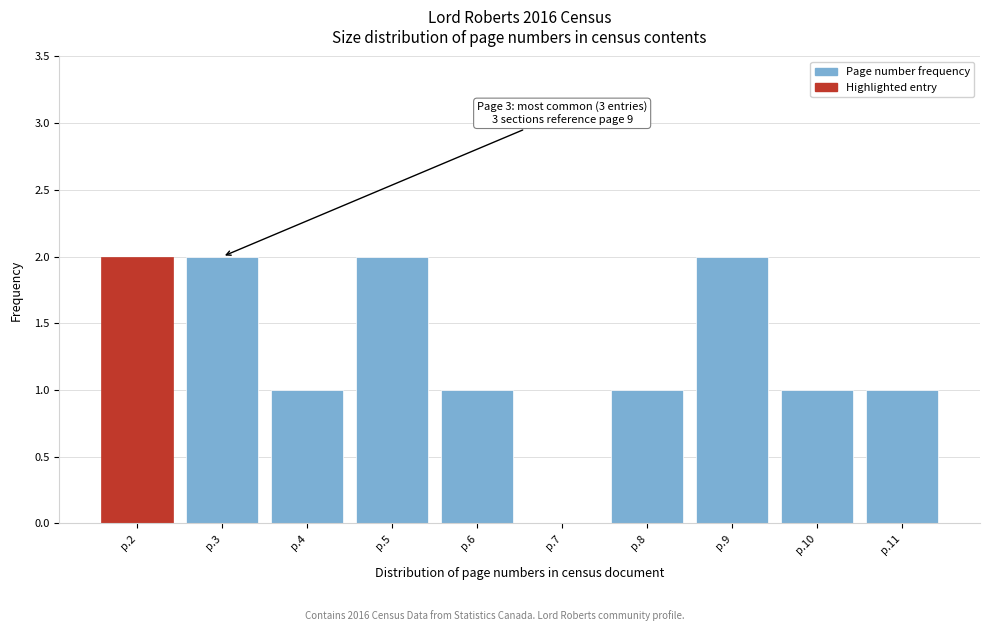

Reading left to right, transcribe all the data shown in this chart.

p.2=2	p.3=2	p.4=1	p.5=2	p.6=1	p.7=0	p.8=1	p.9=2	p.10=1	p.11=1